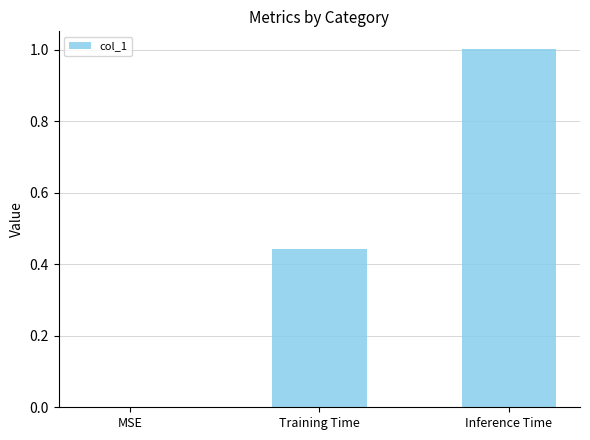

What is the change in value from MSE to Training Time?

+0.4